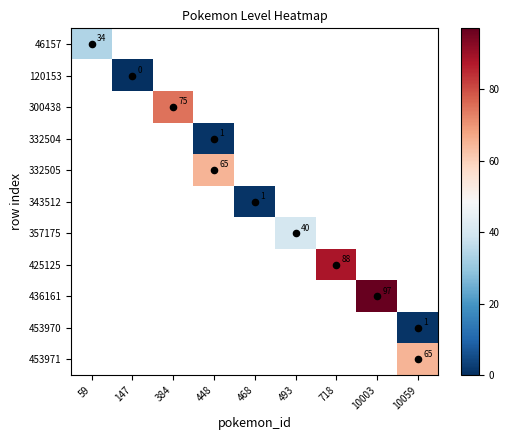

Which has a higher value, 147 or 468?

468